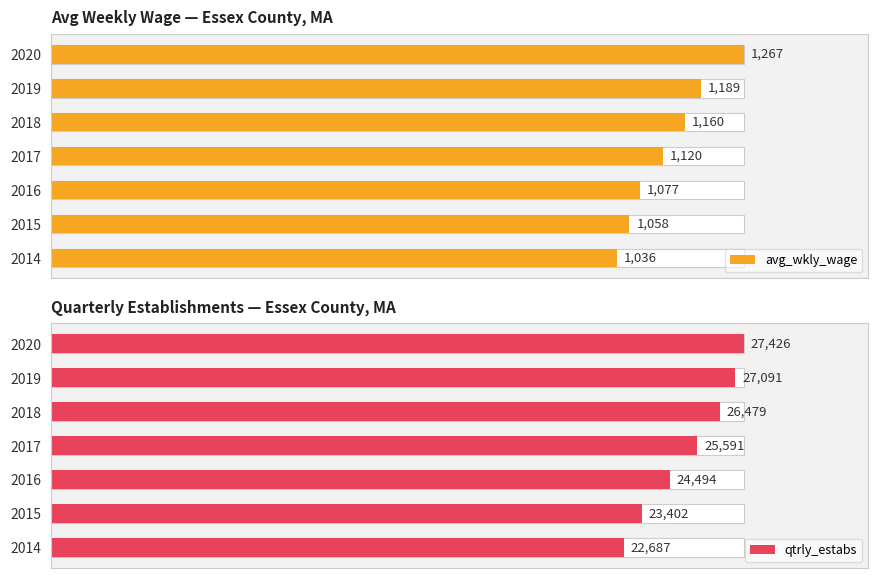

True or false: qtrly_estabs has a value of 36267.4 at 2018.

False